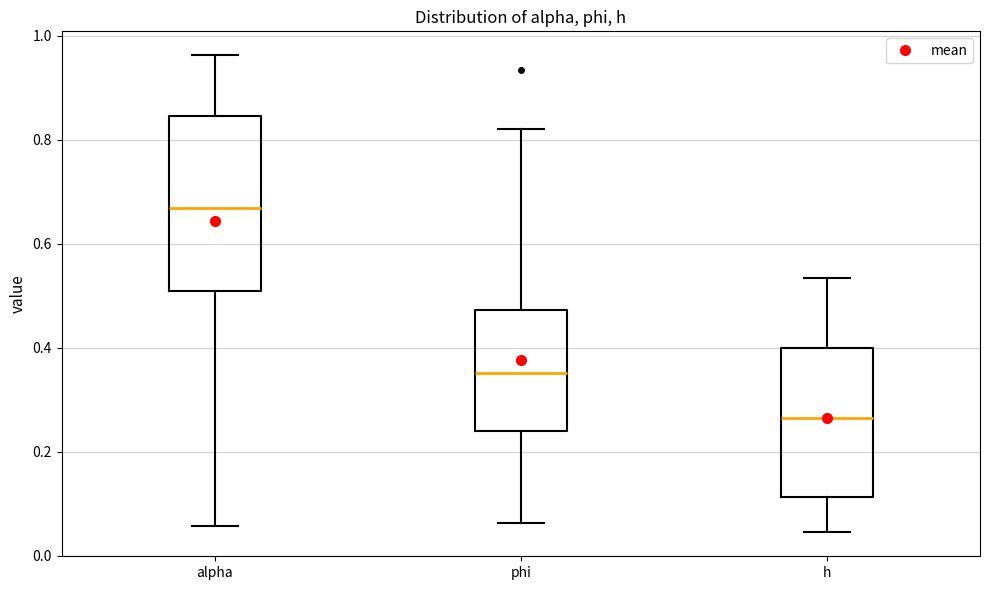

Reading left to right, transcribe this box plot: for each box, give where its median line is, the range the box spans, and where its two whiskers end, as read against the y-axis. The values are not printed on the chart, so give them approximately, as read against the axis.

alpha: median 0.66, box 0.50 to 0.84, whiskers 0.06 to 0.96
phi: median 0.36, box 0.24 to 0.48, whiskers 0.06 to 0.82
h: median 0.26, box 0.12 to 0.40, whiskers 0.04 to 0.54